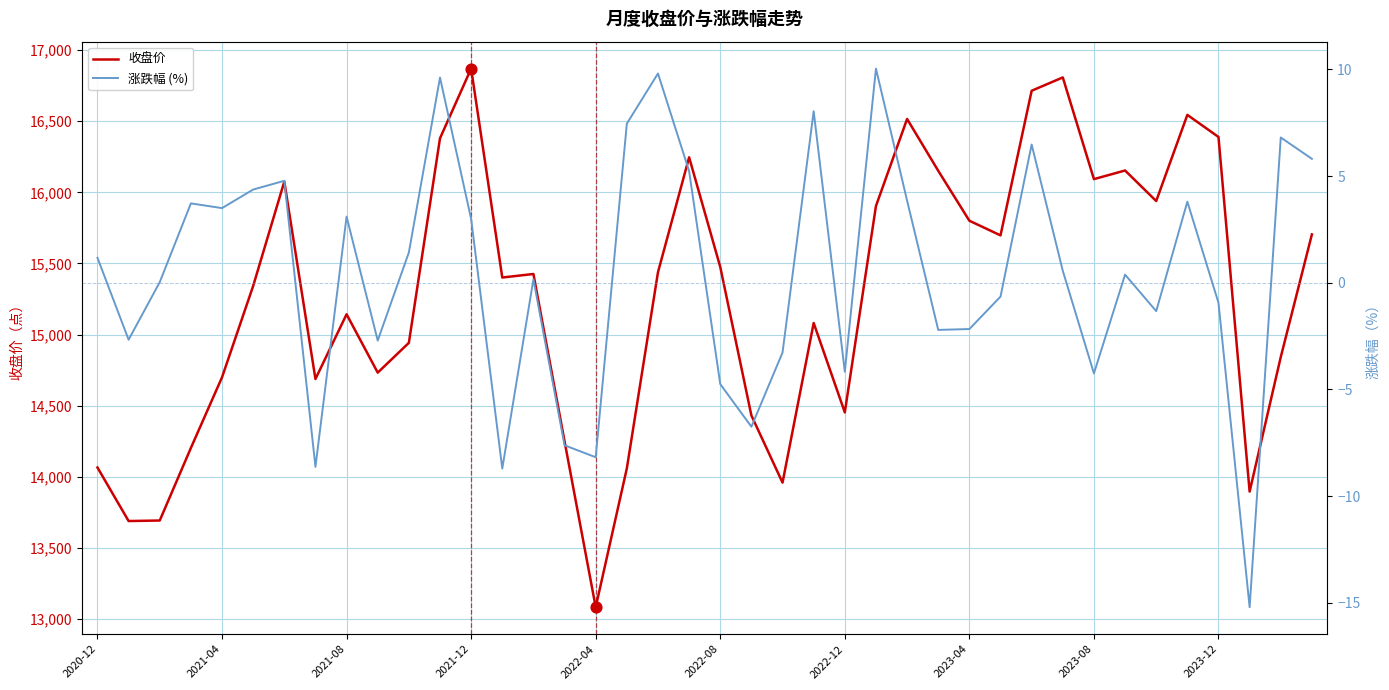

What is the minimum value for 收盘价?

13083.7